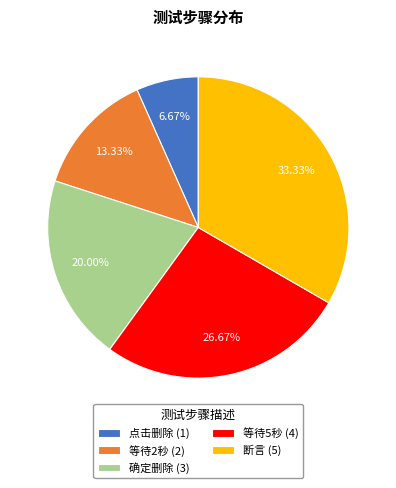

To the nearest percent, what is the difference between the largest and smallest slice percentages?

27%